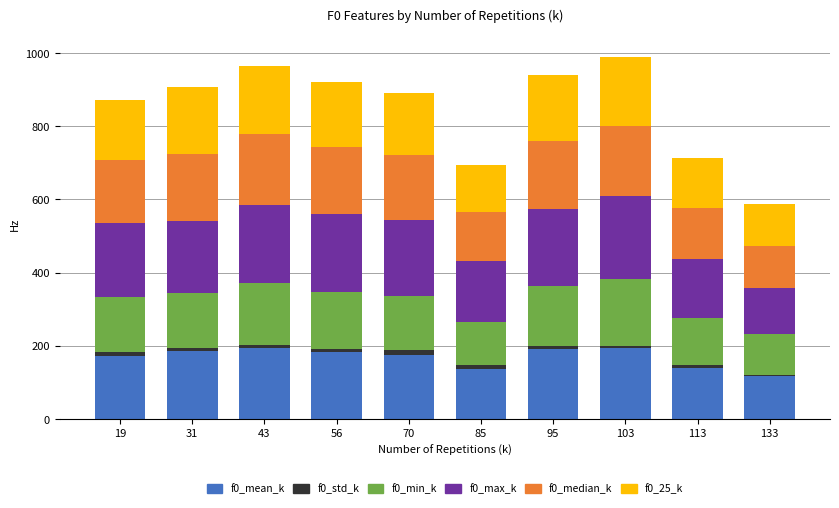

What is the highest value of the f0_mean_k series?

192.7